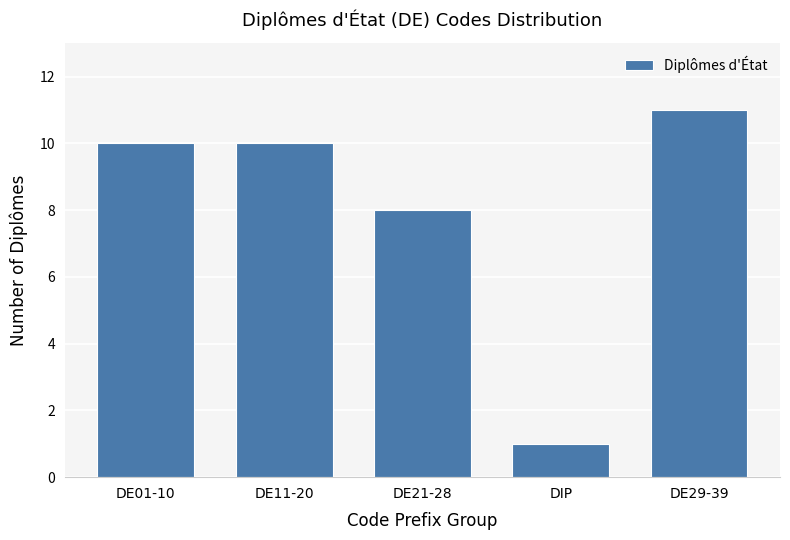

Reading left to right, what are all the values shown in this chart?

DE01-10=10	DE11-20=10	DE21-28=8	DIP=1	DE29-39=11